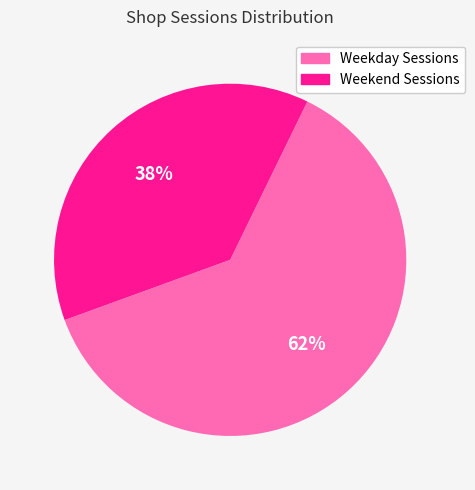

How many segments does this pie chart have?

2